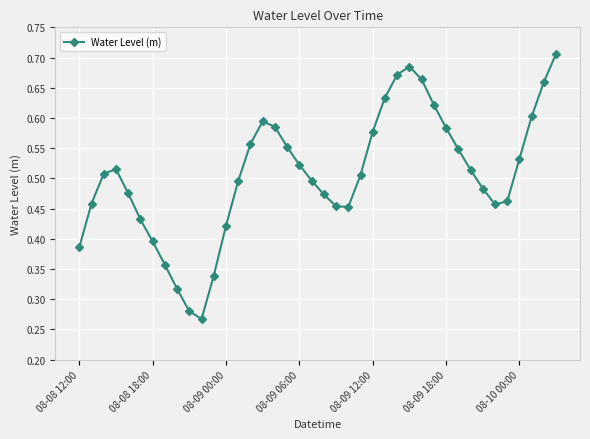

What is the sum of all values?

20.2